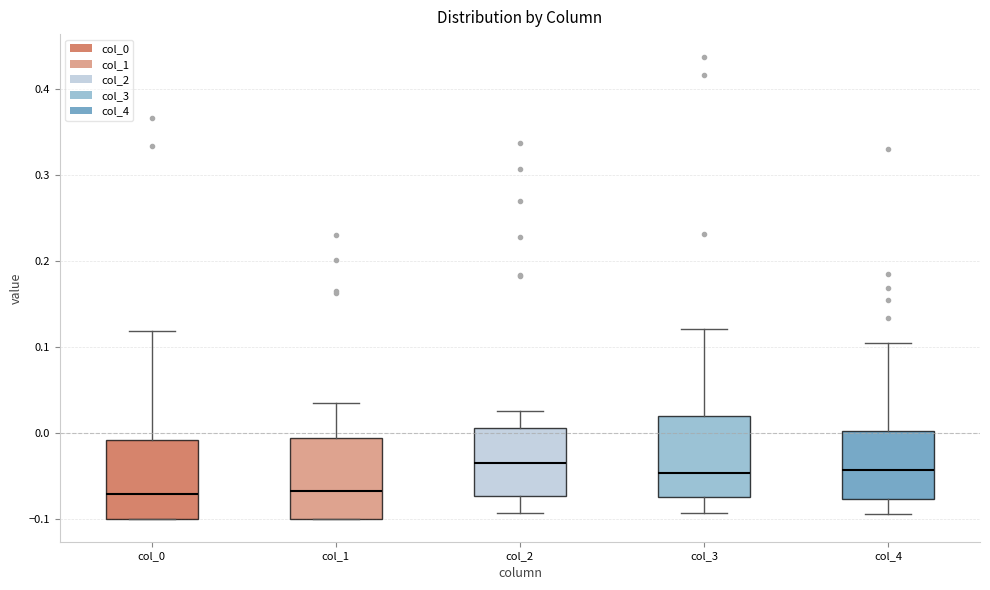

Reading left to right, transcribe this box plot: for each box, give where its median line is, the range the box spans, and where its two whiskers end, as read against the y-axis. The values are not printed on the chart, so give them approximately, as read against the axis.

col_0: median -0.07, box -0.10 to -0.01, whiskers -0.10 to 0.12
col_1: median -0.07, box -0.10 to -0.01, whiskers -0.10 to 0.03
col_2: median -0.04, box -0.07 to 0.01, whiskers -0.09 to 0.02
col_3: median -0.05, box -0.07 to 0.02, whiskers -0.09 to 0.12
col_4: median -0.04, box -0.08 to 0.00, whiskers -0.09 to 0.10